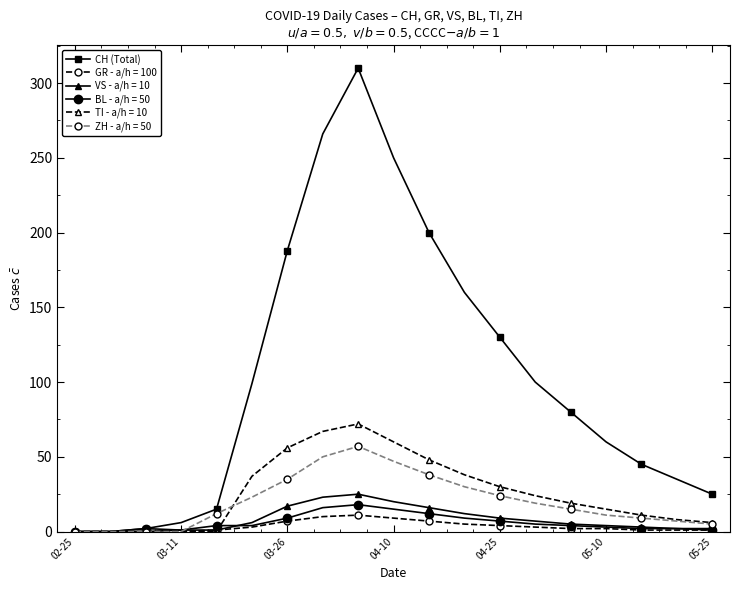

How many distinct data groups are displayed?

6